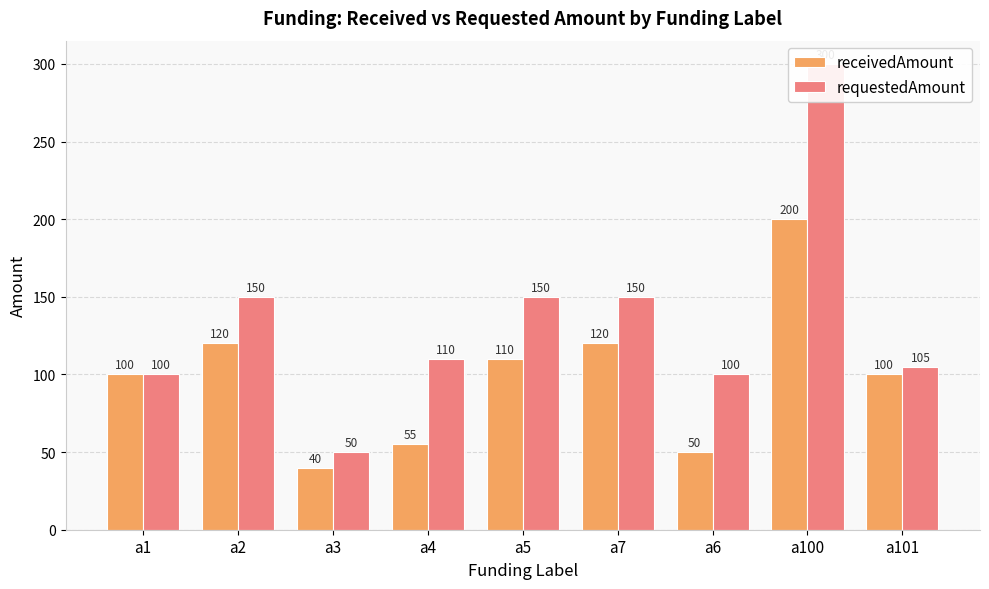

What is the total value across all series at a3?

90